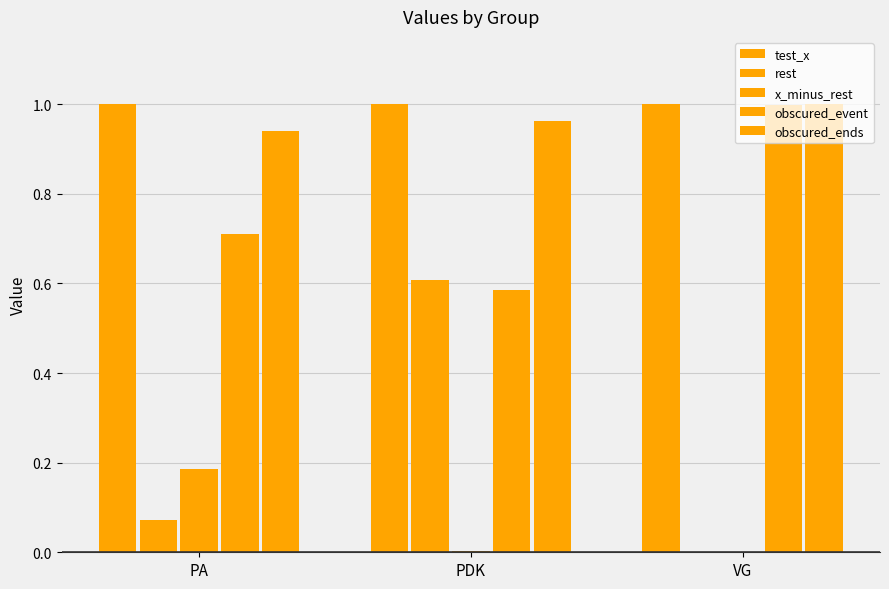

Does the chart contain stacked bars?

No